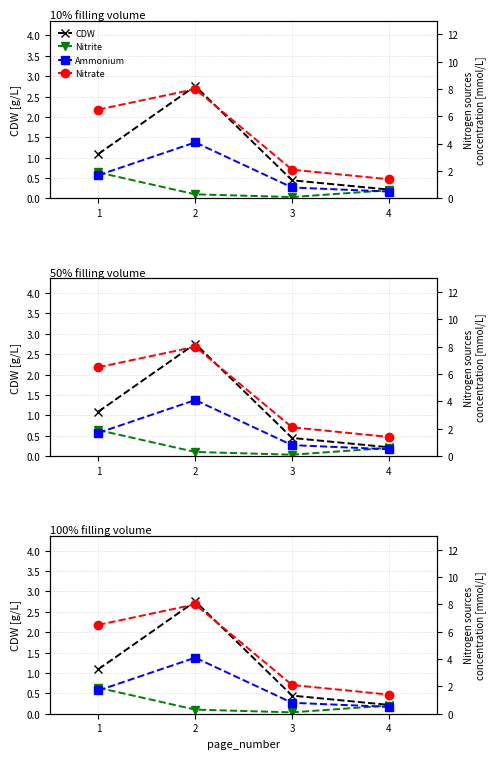

True or false: Ammonium has more than 2 interior local peaks.

False